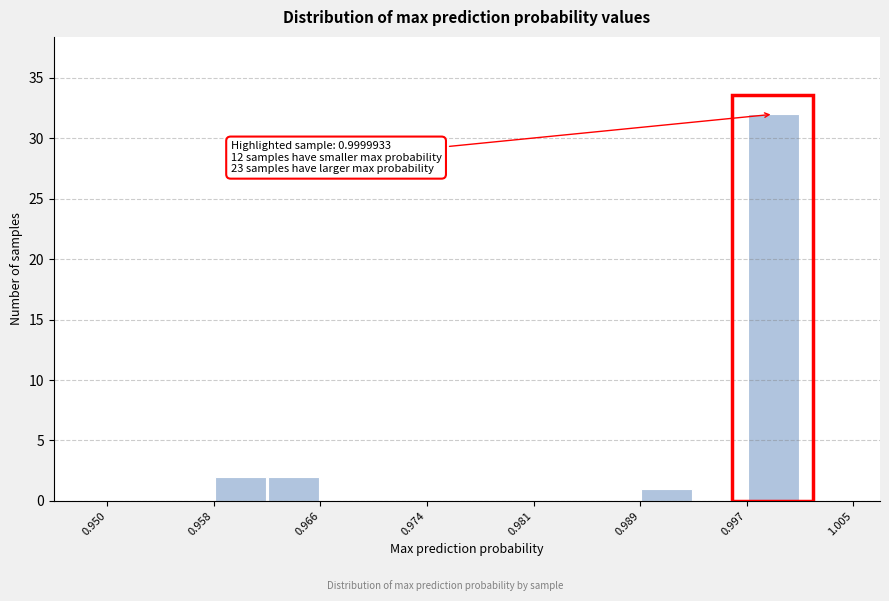

Around what value on the x-axis is the tallest bar? Give the approximate position of its centre, as read against the axis.

0.999